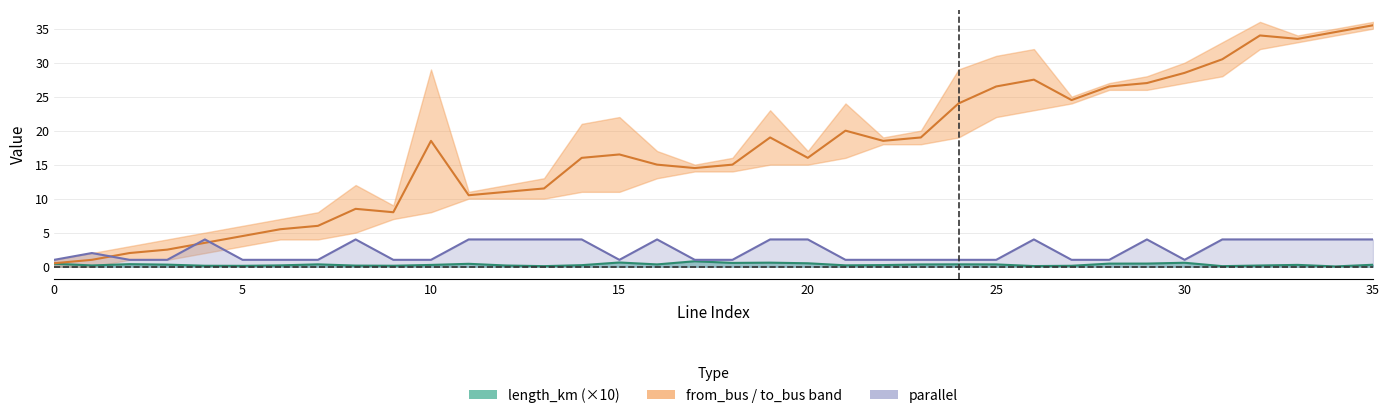

True or false: from_bus and length_km cross at least once.

False